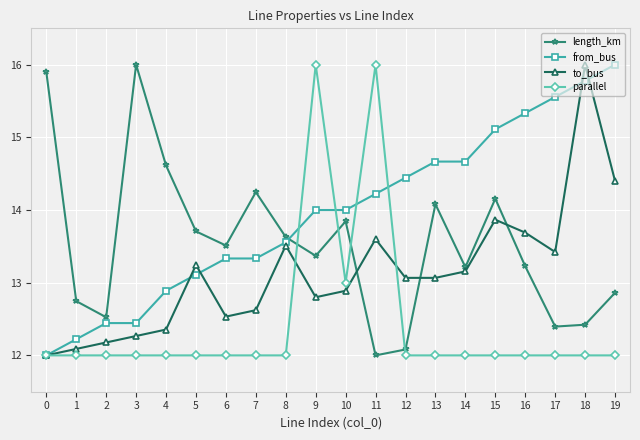

Reading left to right, what are all the values shown in this chart?

length_km: 15.9	12.7	12.5	16.0	14.6	13.7	13.5	14.2	13.6	13.4	13.8	12.0	12.1	14.1	13.2	14.2	13.2	12.4	12.4	12.9
from_bus: 12.0	12.2	12.4	12.4	12.9	13.1	13.3	13.3	13.6	14.0	14.0	14.2	14.4	14.7	14.7	15.1	15.3	15.6	15.8	16.0
to_bus: 12.0	12.1	12.2	12.3	12.4	13.2	12.5	12.6	13.5	12.8	12.9	13.6	13.1	13.1	13.2	13.9	13.7	13.4	16.0	14.4
parallel: 12.0	12.0	12.0	12.0	12.0	12.0	12.0	12.0	12.0	16.0	13.0	16.0	12.0	12.0	12.0	12.0	12.0	12.0	12.0	12.0